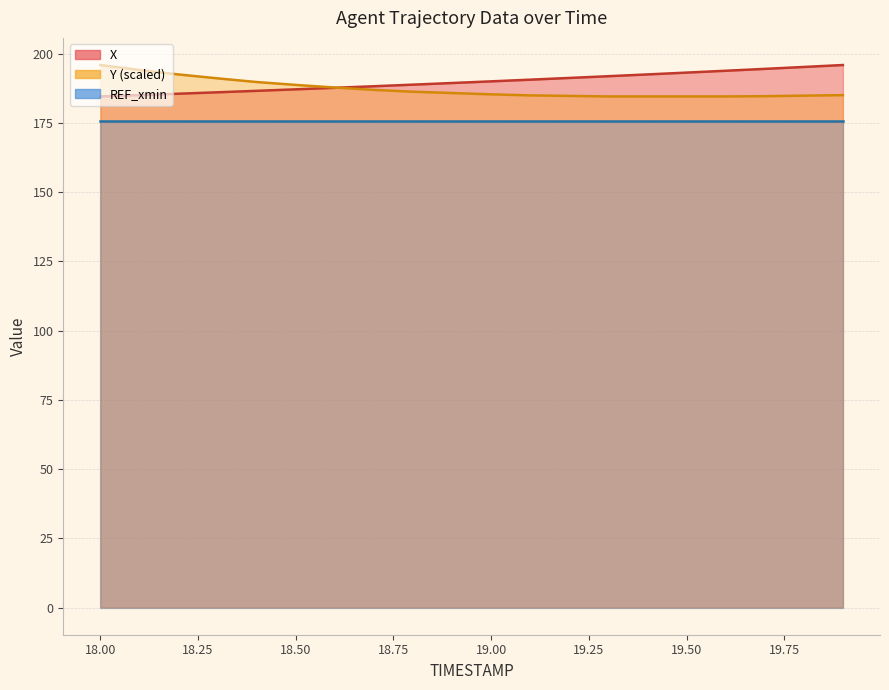

What value does the X series have at 18.2?

185.5